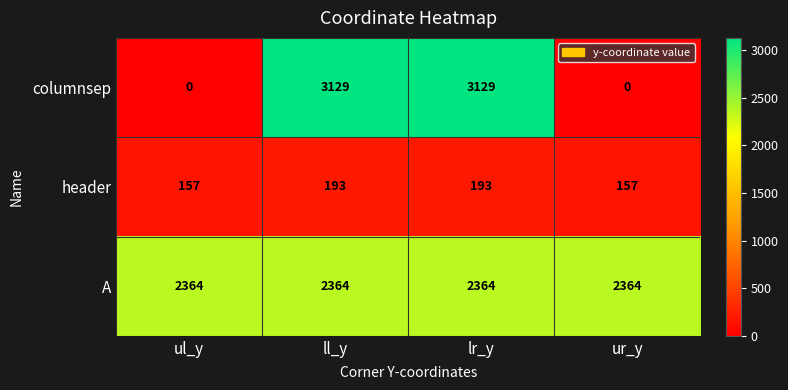

Which series has the largest range (max minus min)?

columnsep